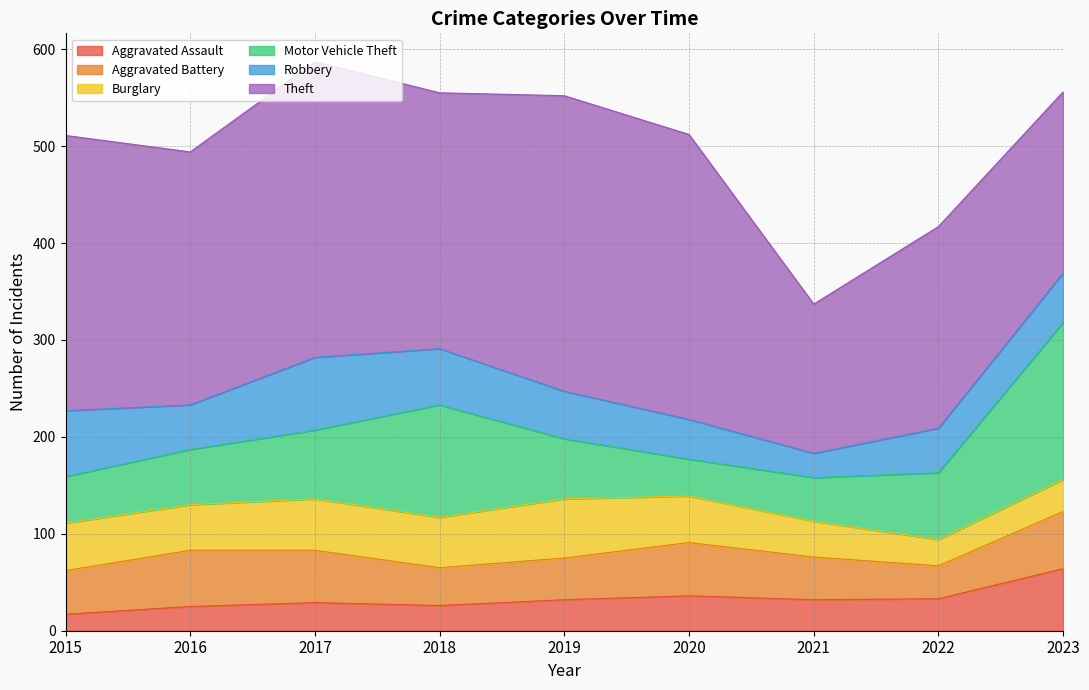

Reading left to right, extract all data points from this chart.

Aggravated Assault: 17	25	29	26	32	36	32	33	64
Aggravated Battery: 45	58	54	39	43	55	44	34	59
Burglary: 49	47	53	52	61	48	37	27	33
Motor Vehicle Theft: 48	57	71	116	62	38	45	69	162
Robbery: 68	46	75	58	49	41	25	46	51
Theft: 284	261	305	264	305	294	154	208	187